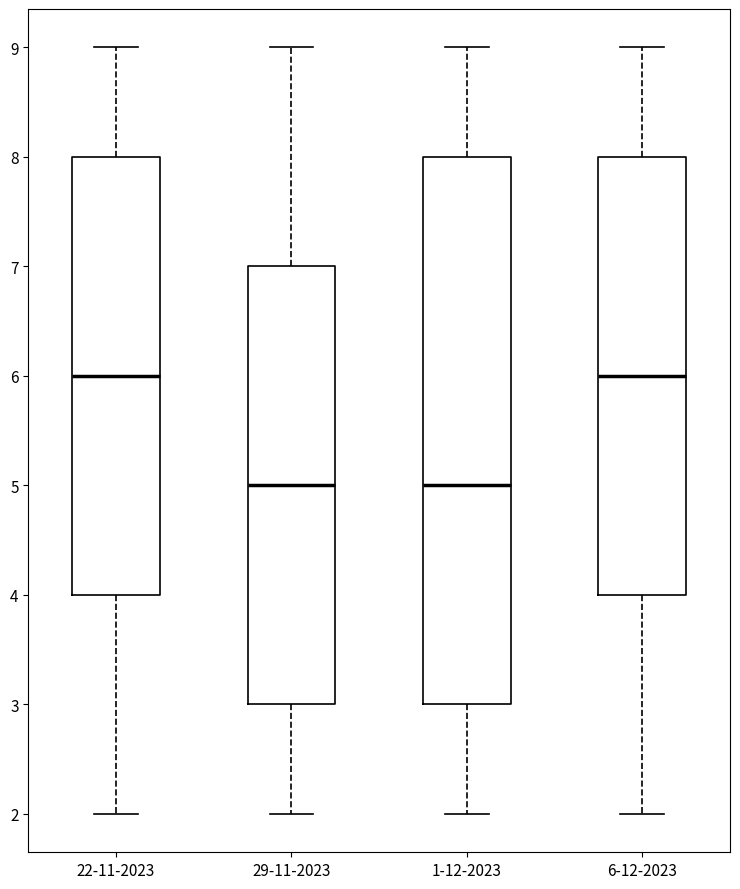

Comparing the boxes themselves (not the whiskers), which one is the tallest?

1-12-2023